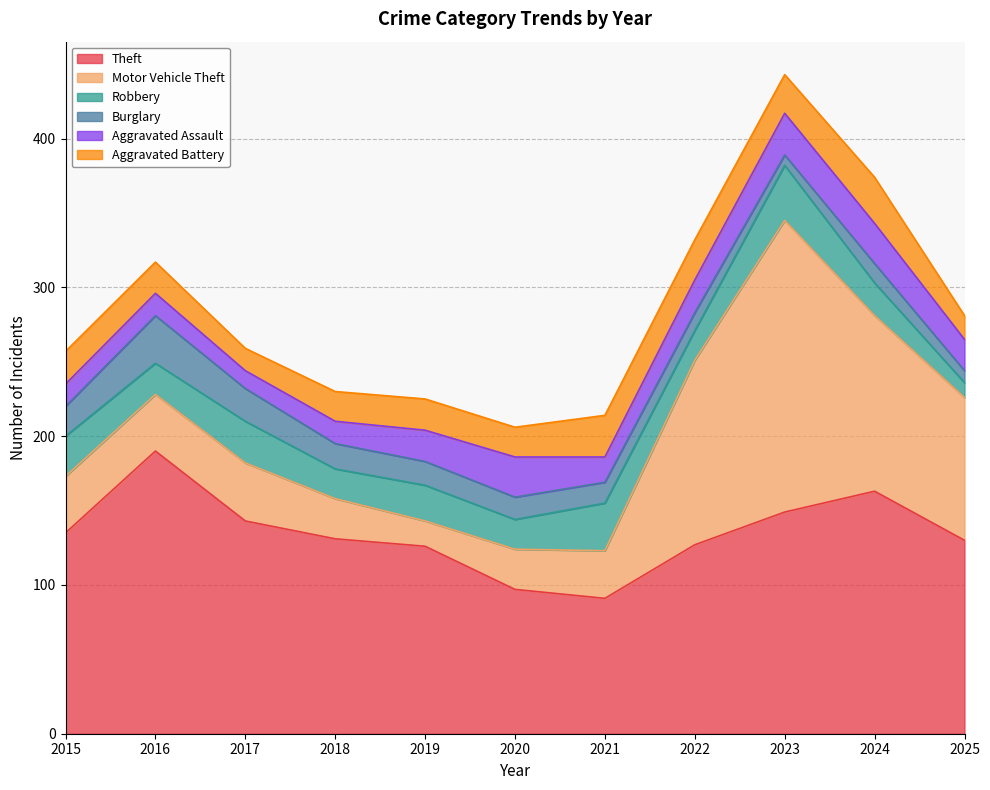

Reading left to right, transcribe all the data shown in this chart.

Theft: 135	190	143	131	126	97	91	127	149	163	130
Motor Vehicle Theft: 38	38	39	27	17	27	32	124	196	118	96
Robbery: 27	21	28	20	24	20	32	20	37	22	10
Burglary: 20	32	22	17	16	15	14	12	7	13	8
Aggravated Assault: 15	15	12	15	21	27	17	22	28	27	21
Aggravated Battery: 22	21	15	20	21	20	28	27	26	31	16